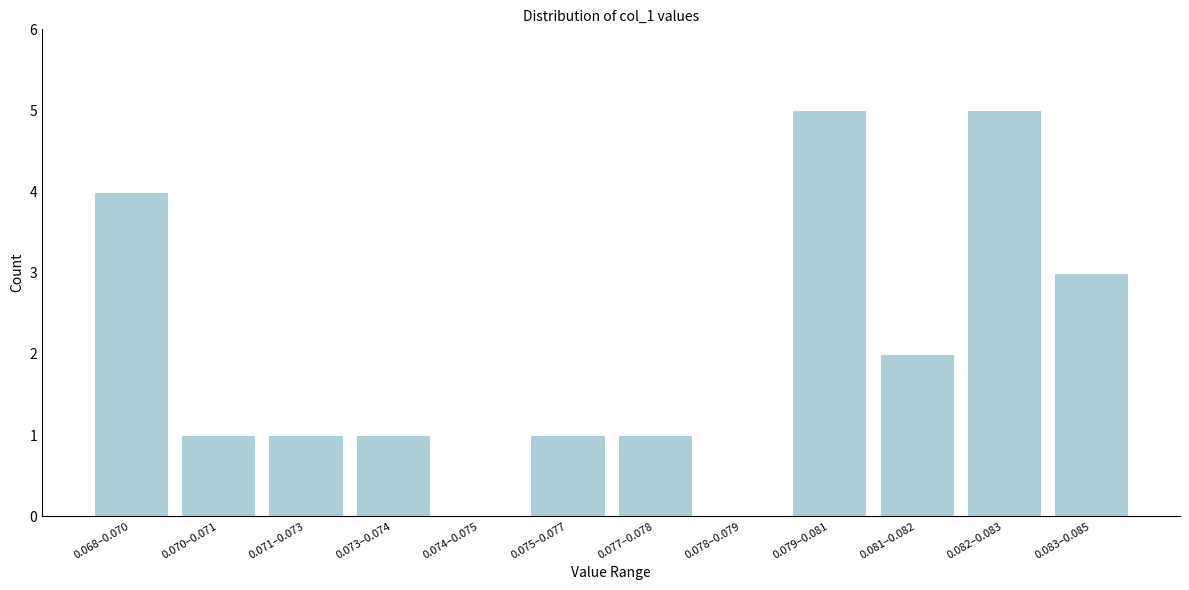

What is the sum of the values at 0.082–0.083 and 0.078–0.079?

5